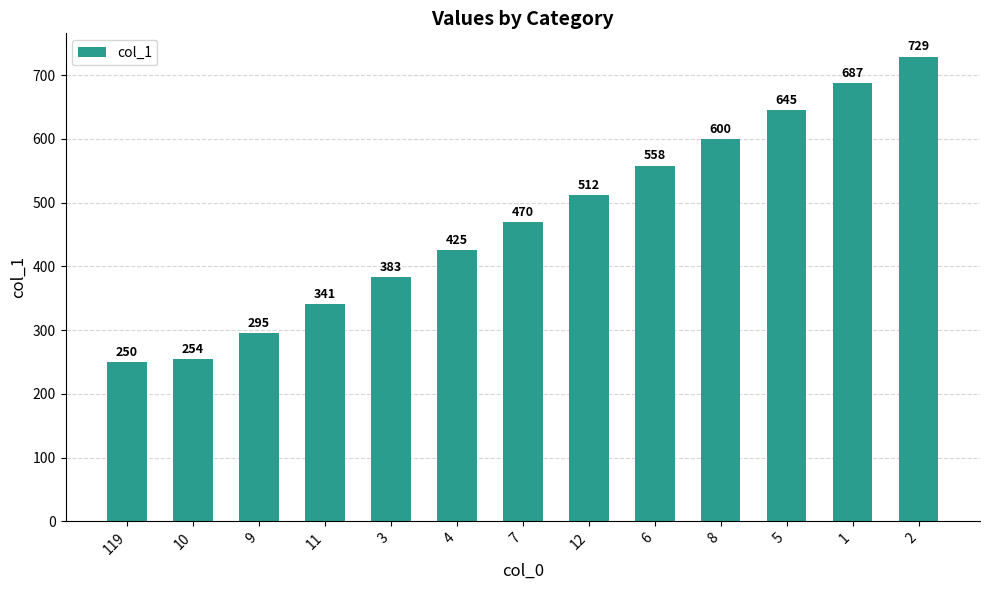

What is the label of the 11th bar from the left?

5